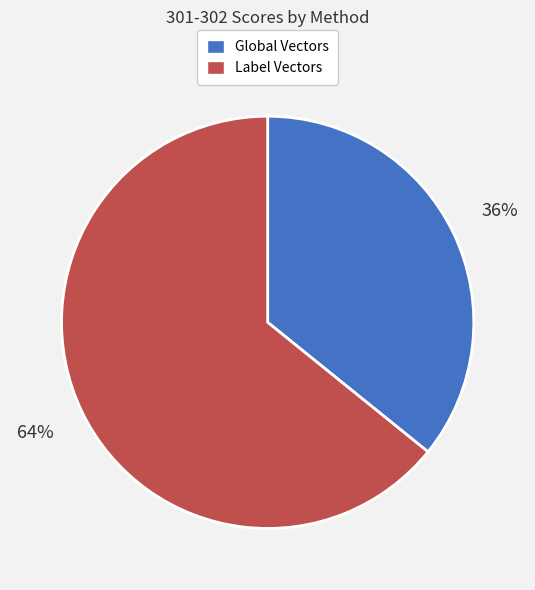

Do Global Vectors and Label Vectors together represent more than half of the pie?

Yes